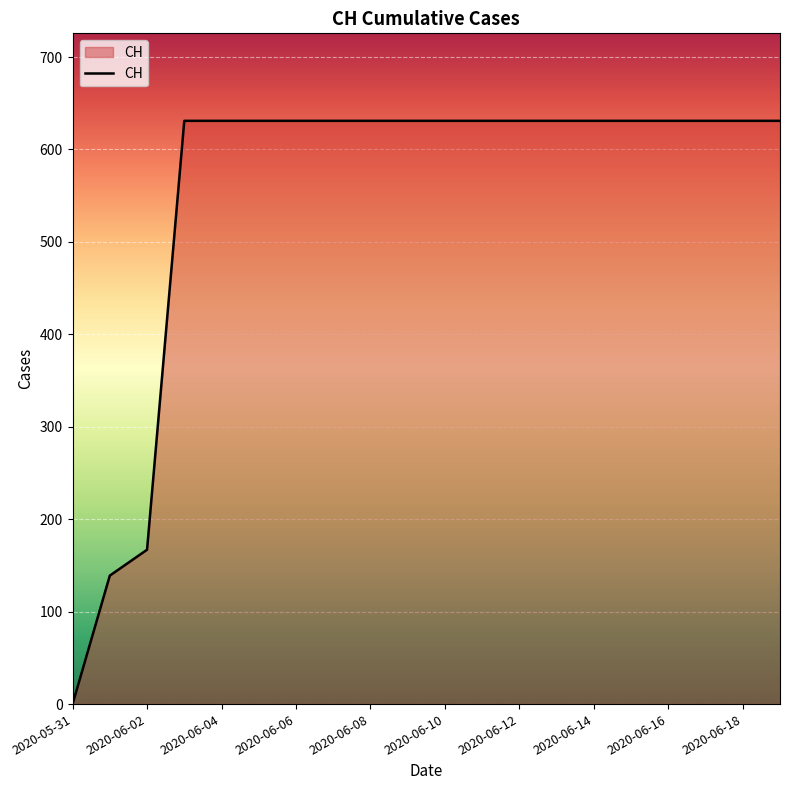

How many lines are shown in the chart?

1